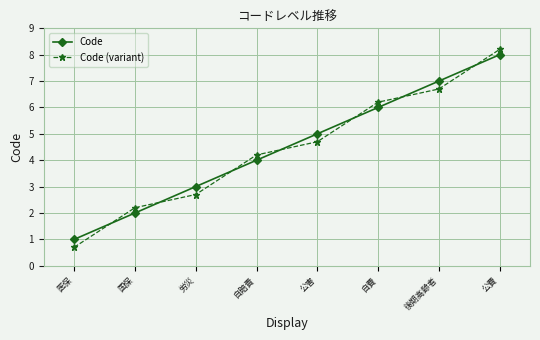

True or false: Code and Code (variant) cross at least once.

True